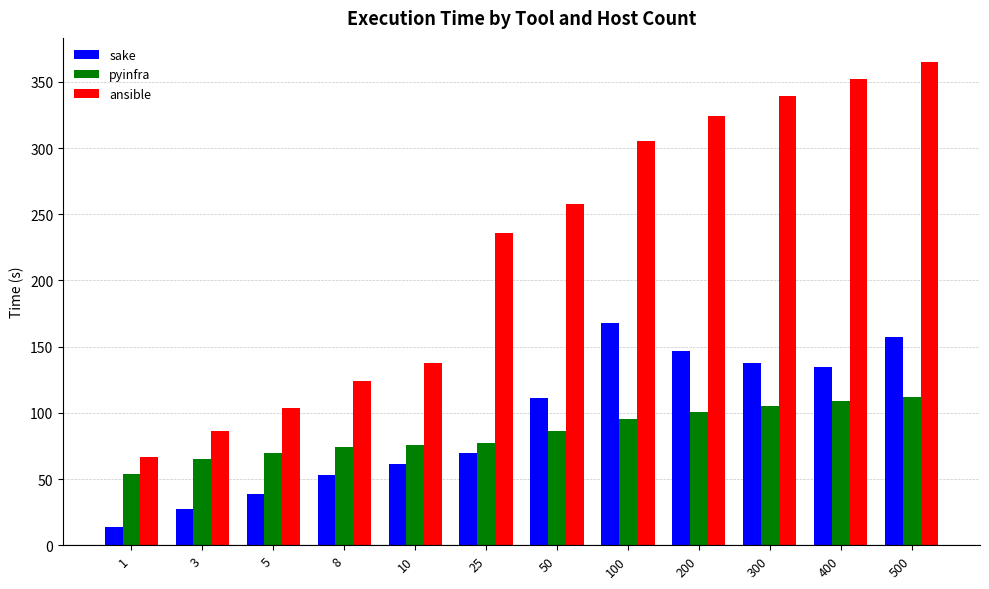

What are all the series names shown in the legend?

sake, pyinfra, ansible